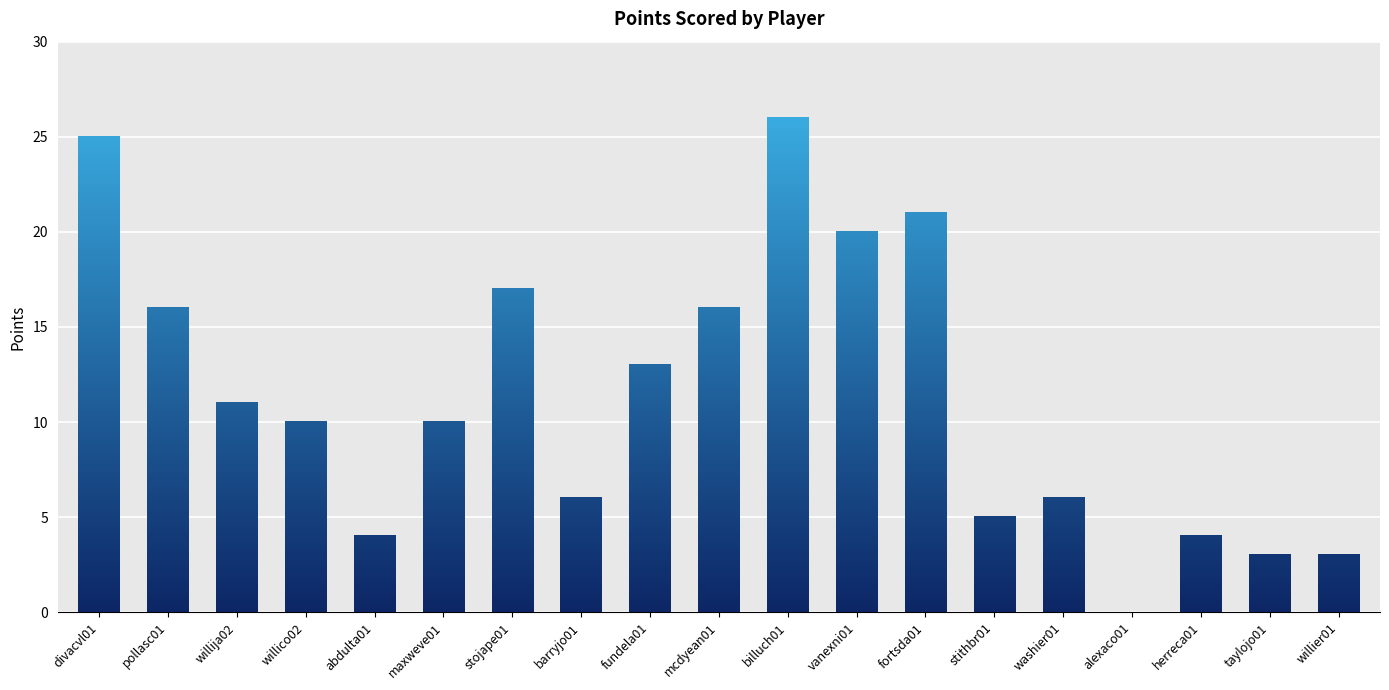

What is the change in value from fundela01 to herreca01?

-9